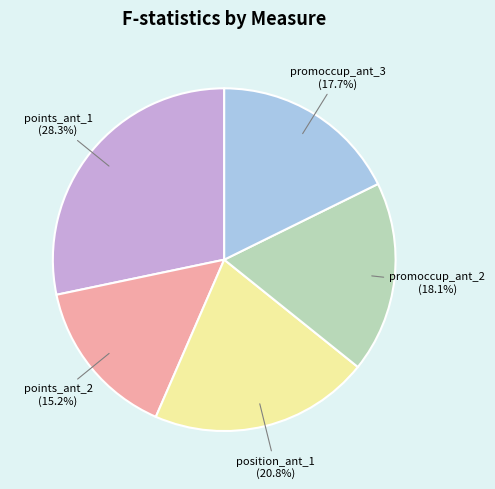

To the nearest percent, what percentage of the pie is points_ant_2?

15%